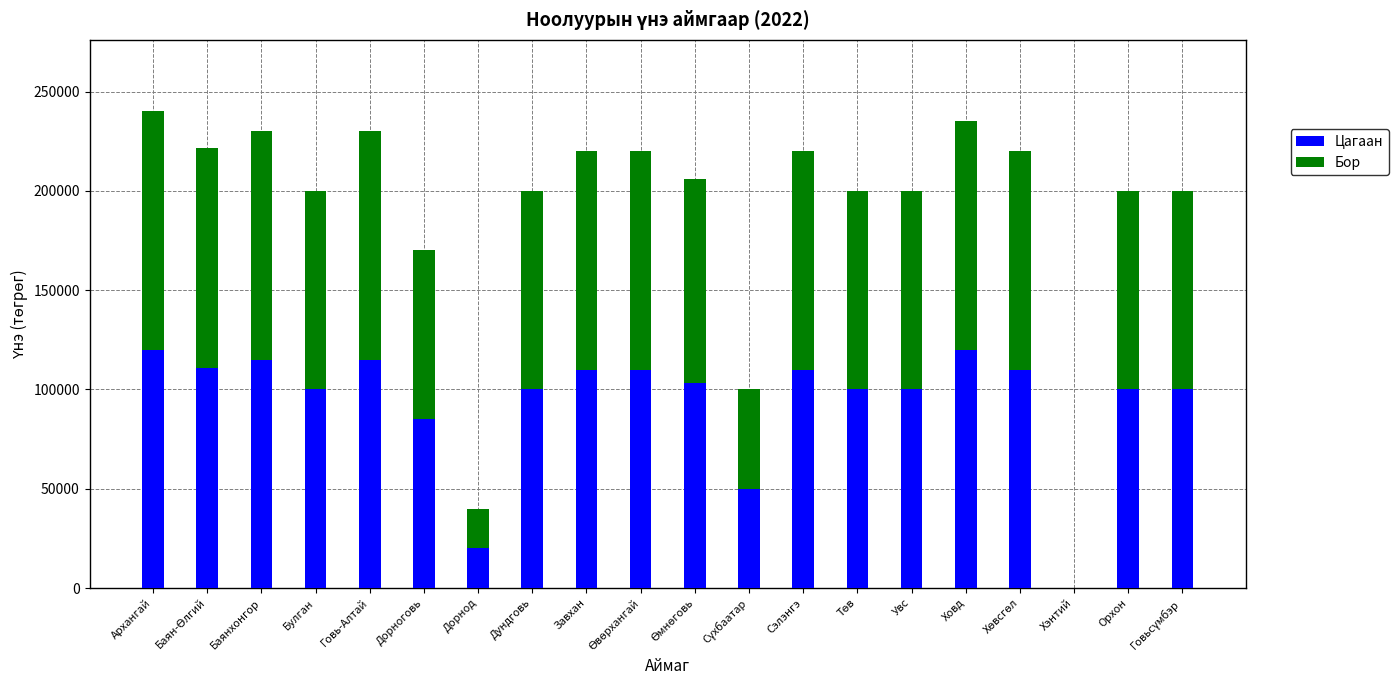

What is the maximum value for Цагаан?

120000.0